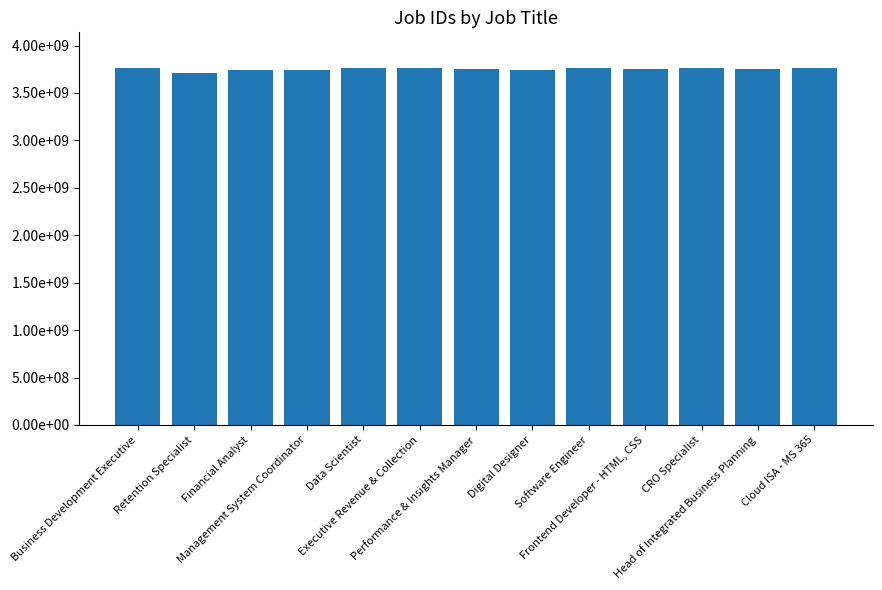

What is the difference between the values at Data Scientist and Digital Designer?

25633496